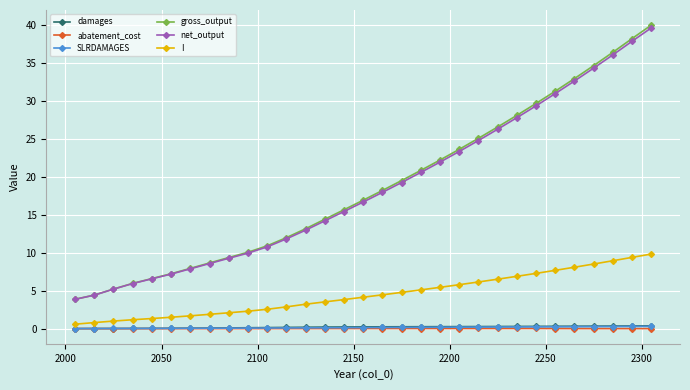

Which series has the widest spread of values?

gross_output